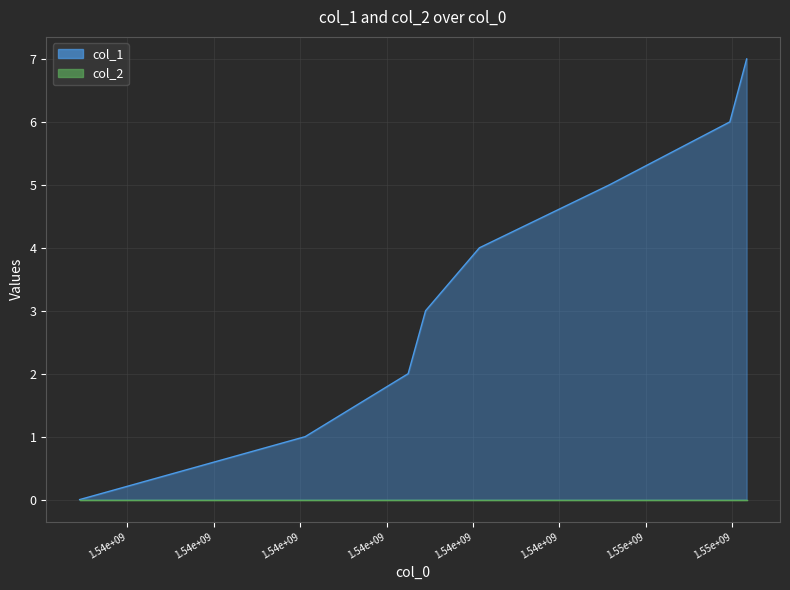

Reading left to right, transcribe all the data shown in this chart.

0	1	2	3	4	5	6	7